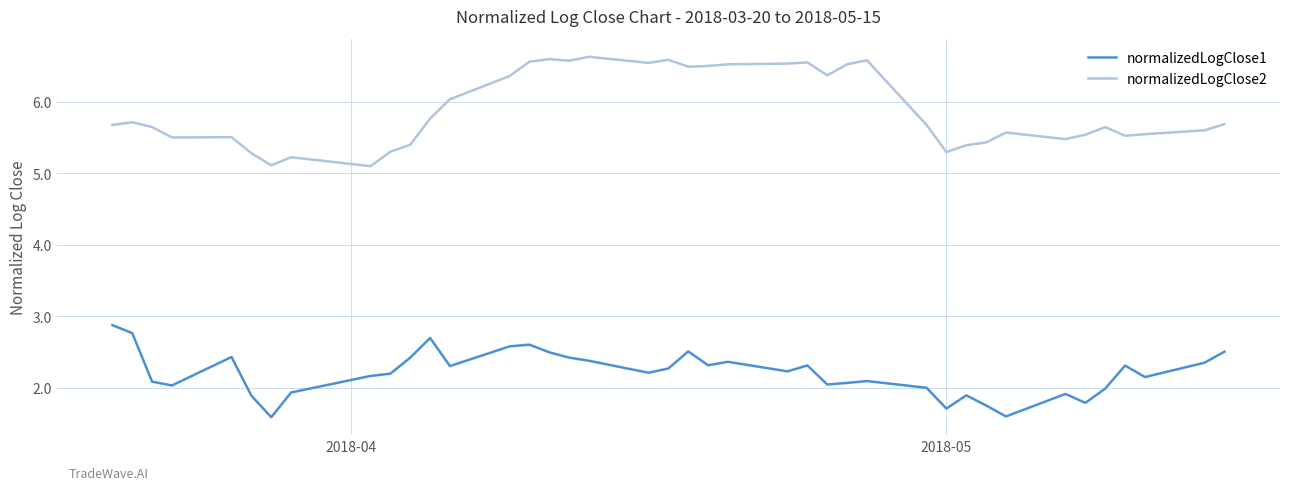

Which series has the largest range (max minus min)?

normalizedLogClose2